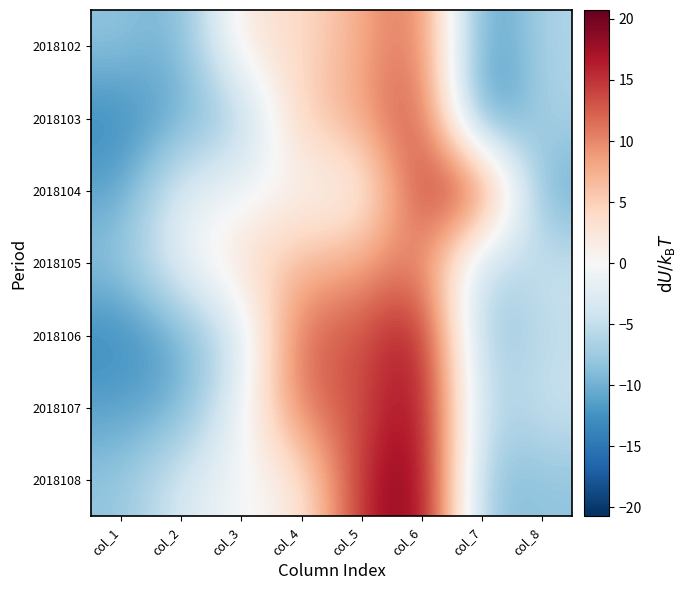

What is the greatest value displayed?

20.7